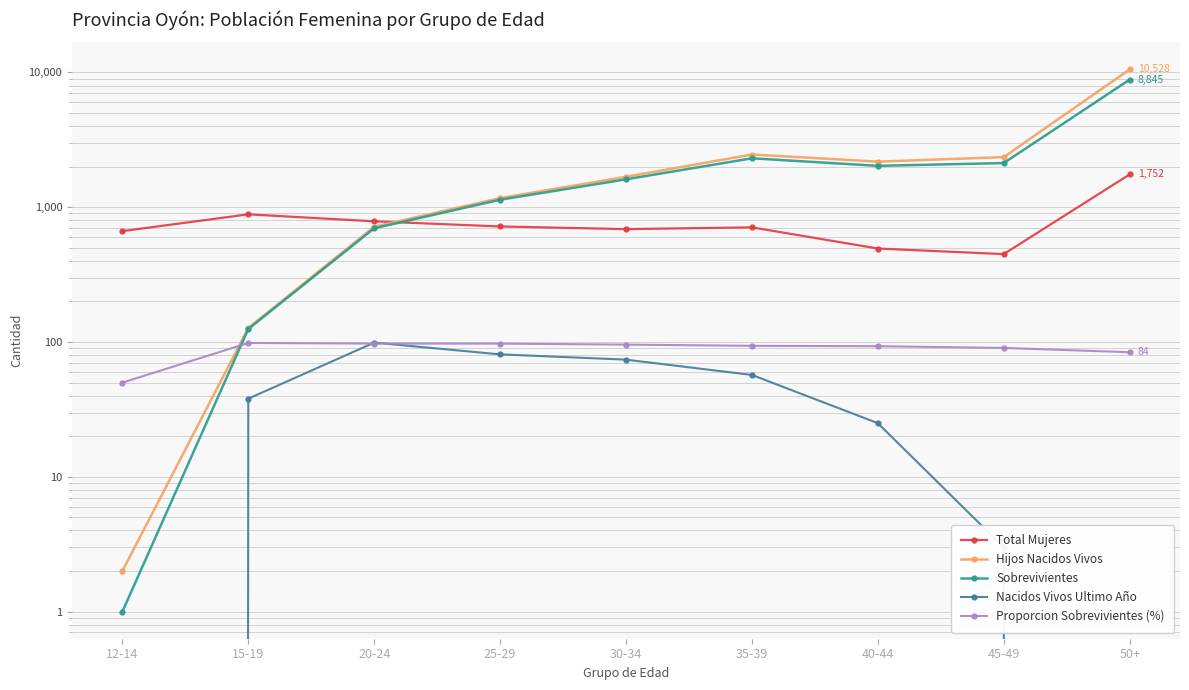

Between 30-34 and 35-39, which series saw the biggest shift?

Hijos Nacidos Vivos